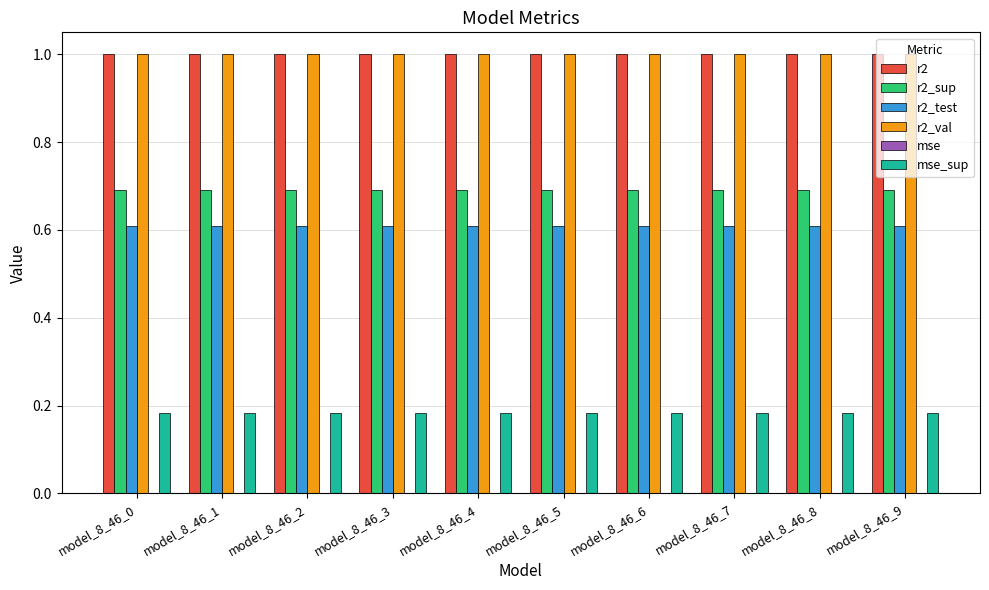

What is the total value across all series at model_8_46_2?

3.5